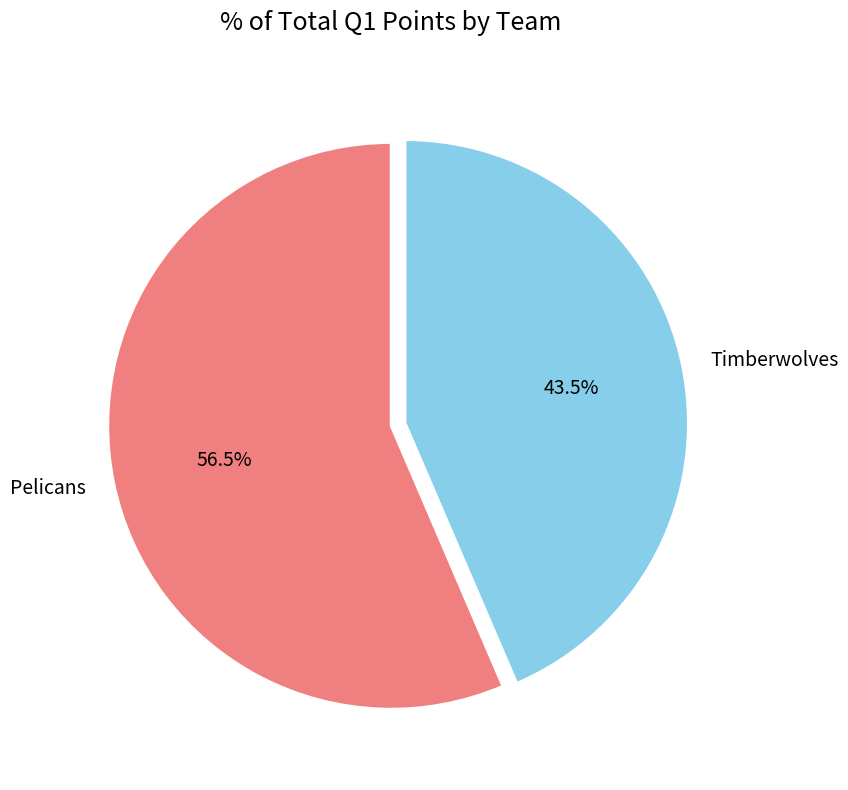

Do Pelicans and Timberwolves together represent more than half of the pie?

Yes